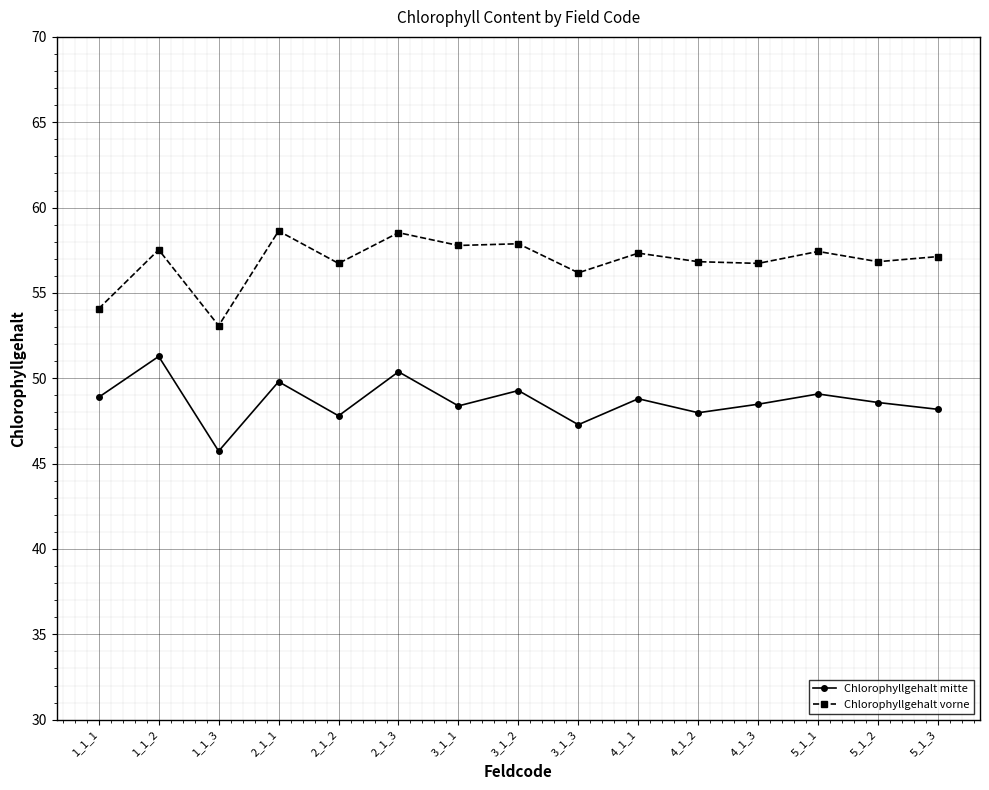

What is the spread (max minus min) of values at 2_1_2?

8.9